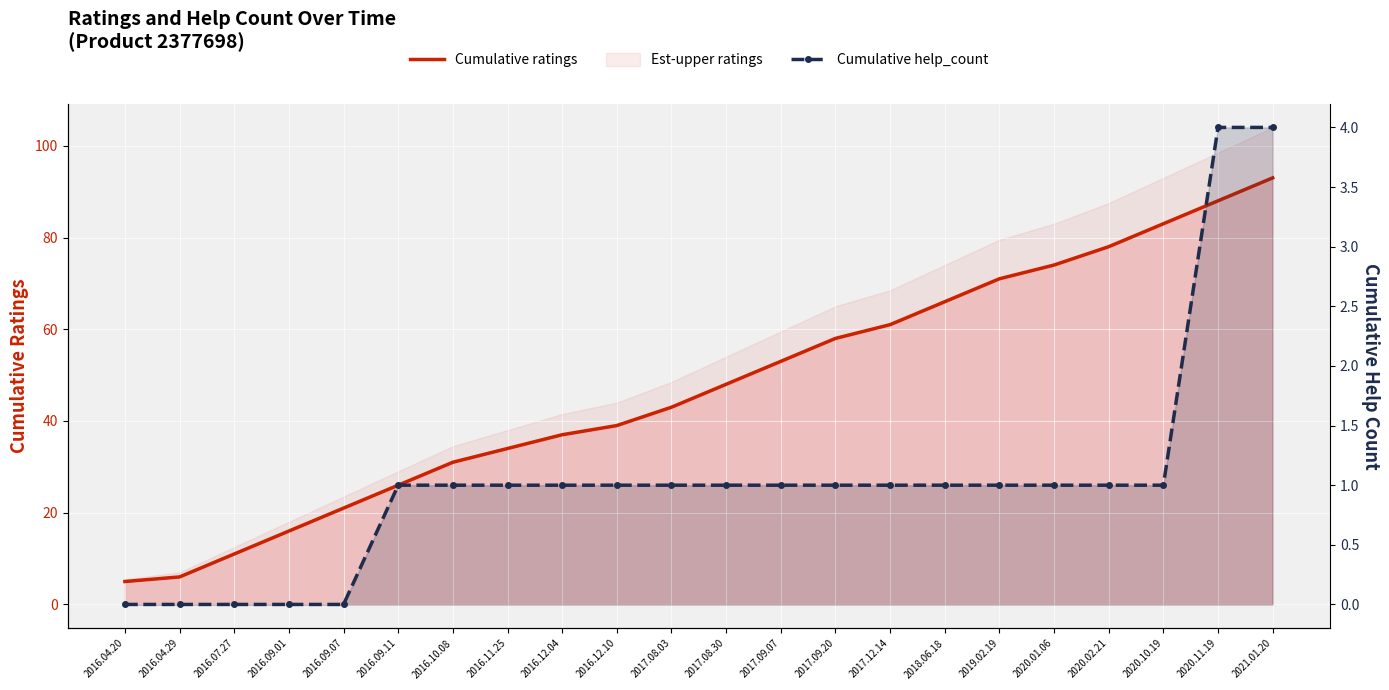

Reading right to left, what are all the values shown in this chart?

Cumulative ratings: 2021.01.20=93	2020.11.19=88	2020.10.19=83	2020.02.21=78	2020.01.06=74	2019.02.19=71	2018.06.18=66	2017.12.14=61	2017.09.20=58	2017.09.07=53	2017.08.30=48	2017.08.03=43	2016.12.10=39	2016.12.04=37	2016.11.25=34	2016.10.08=31	2016.09.11=26	2016.09.07=21	2016.09.01=16	2016.07.27=11	2016.04.29=6	2016.04.20=5
Cumulative help_count: 2021.01.20=4	2020.11.19=4	2020.10.19=1	2020.02.21=1	2020.01.06=1	2019.02.19=1	2018.06.18=1	2017.12.14=1	2017.09.20=1	2017.09.07=1	2017.08.30=1	2017.08.03=1	2016.12.10=1	2016.12.04=1	2016.11.25=1	2016.10.08=1	2016.09.11=1	2016.09.07=0	2016.09.01=0	2016.07.27=0	2016.04.29=0	2016.04.20=0